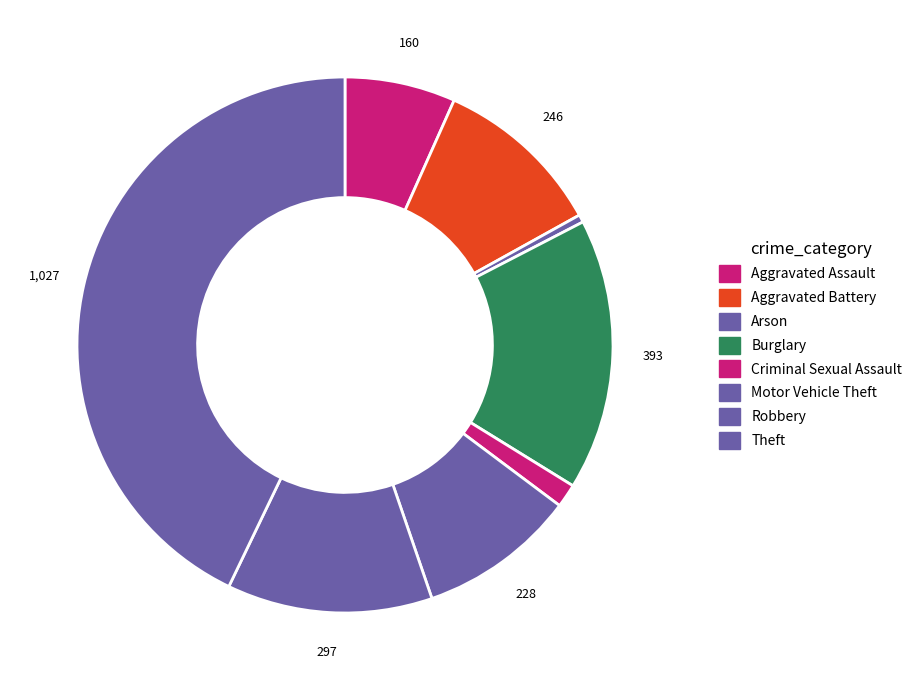

How many slices are in this pie chart?

8